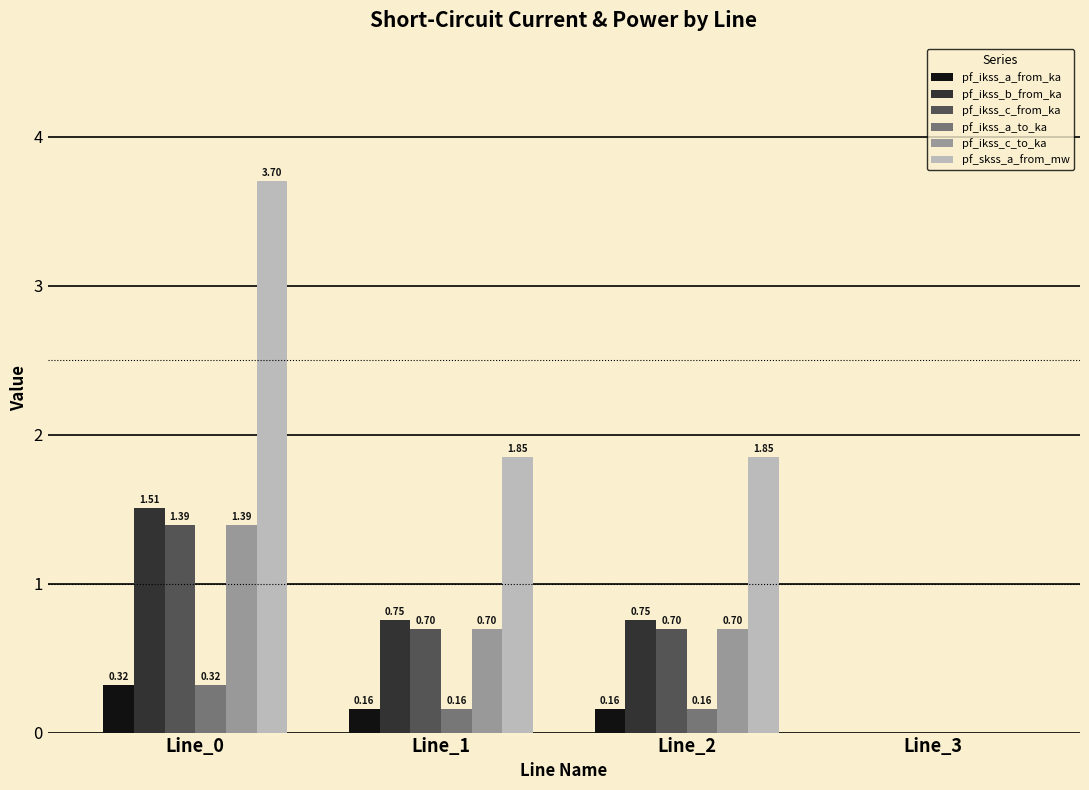

At which category is the sum across all series the highest?

Line_0